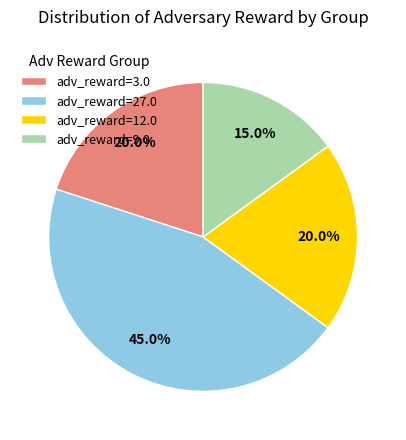

Does adv_reward=27.0 account for over 50% of the chart?

No